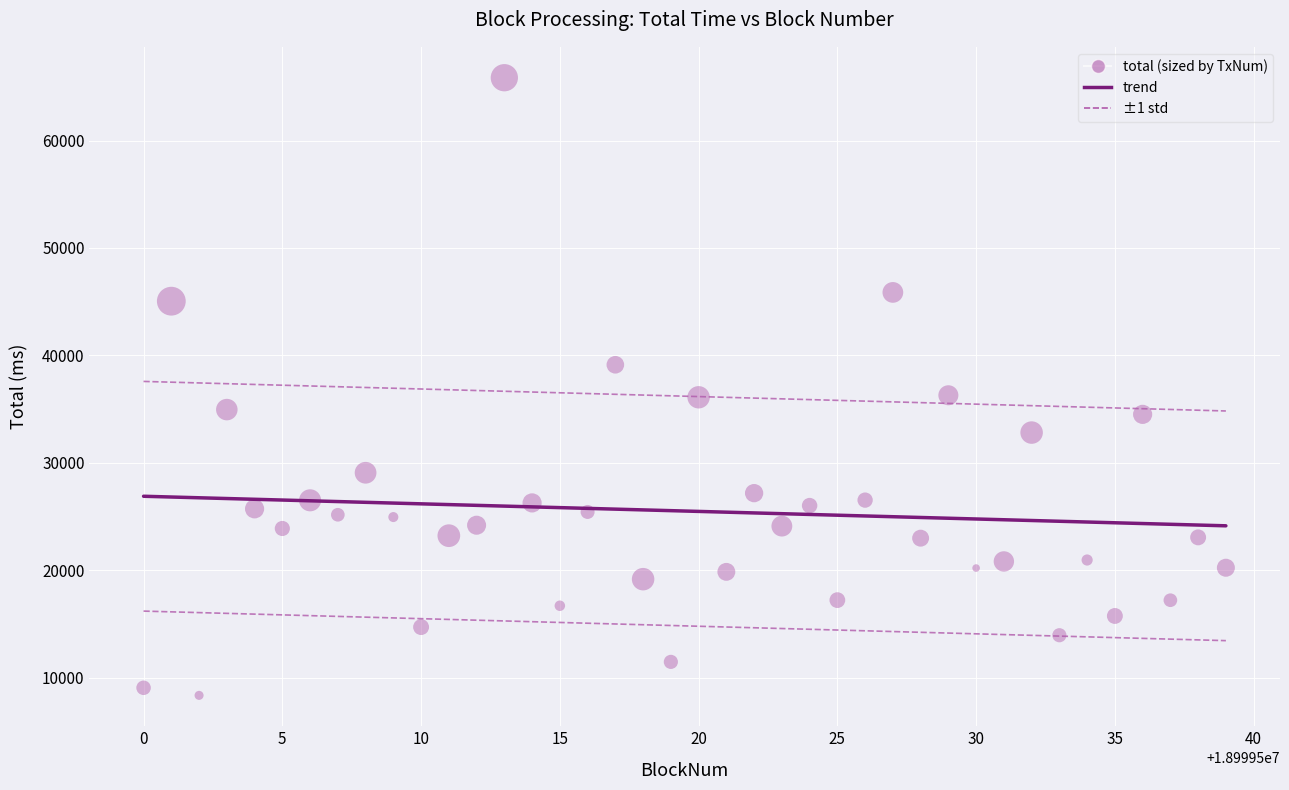

What is the range of X values (max minus min)?

39